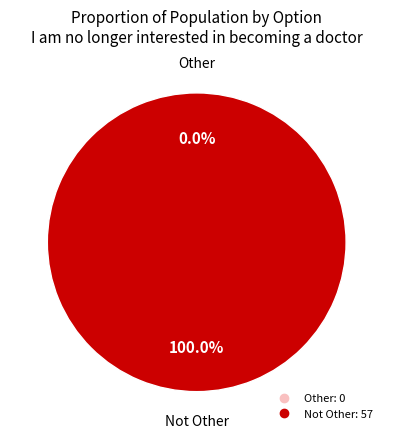

Which slice represents more than half of the pie?

Not Other